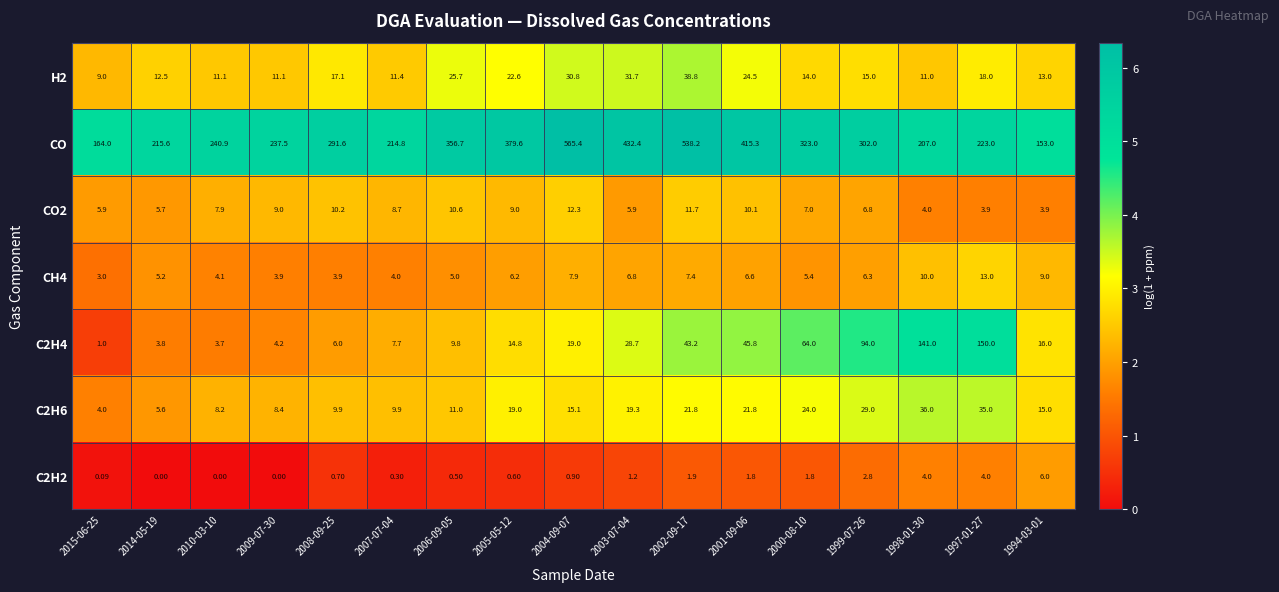

Is the value of C2H2 at 2006-09-05 greater than the value of C2H6 at 2007-07-04?

No